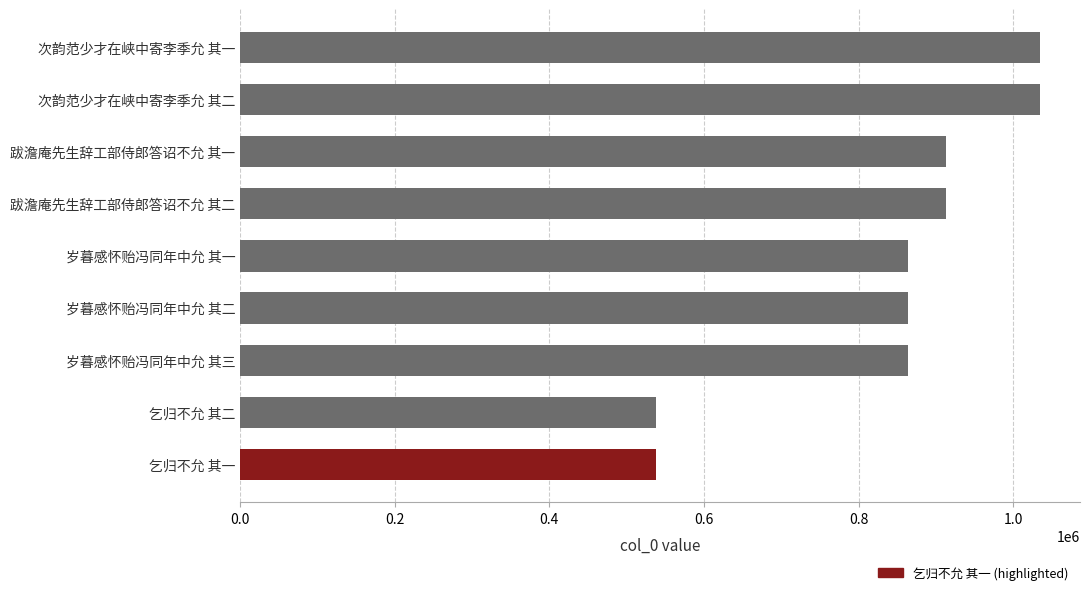

What is the label of the 9th bar from the top?

乞归不允 其一